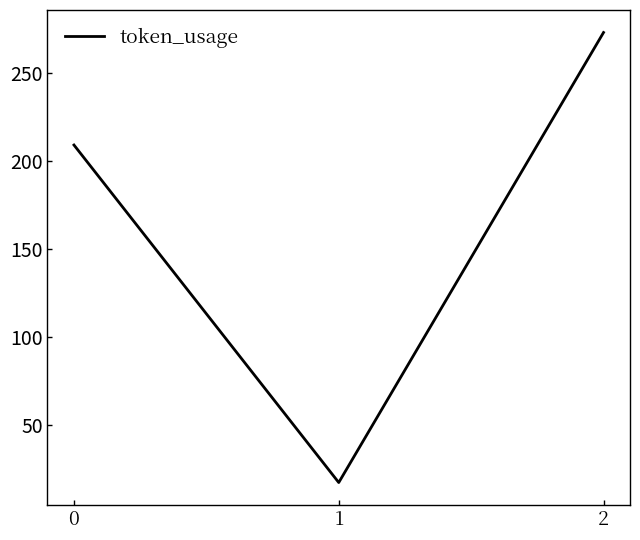

Between 2 and 1, which is larger?

2